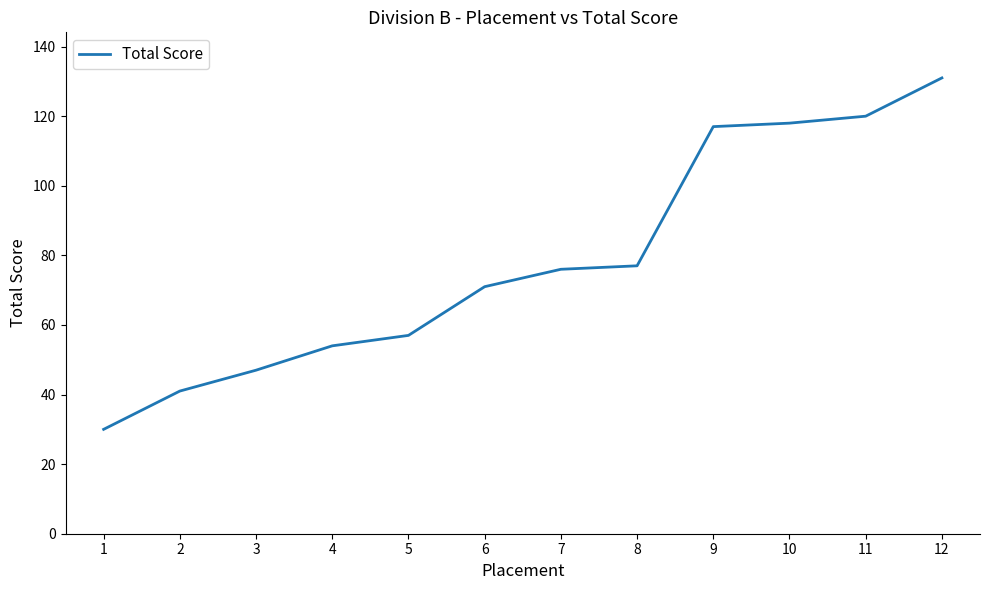

Reading right to left, transcribe all the data shown in this chart.

131	120	118	117	77	76	71	57	54	47	41	30